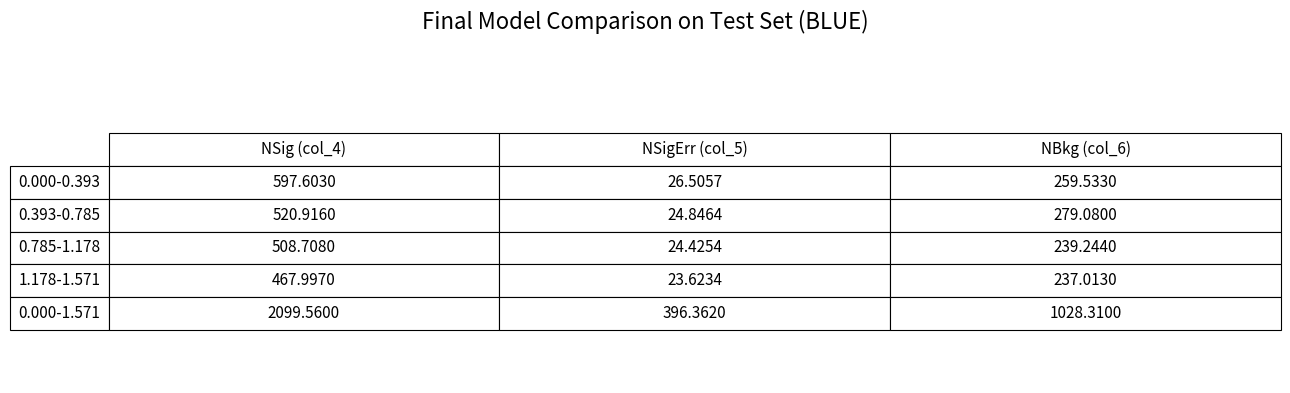

The value of NSigErr at 1.178-1.571 is 23.6. True or false?

True